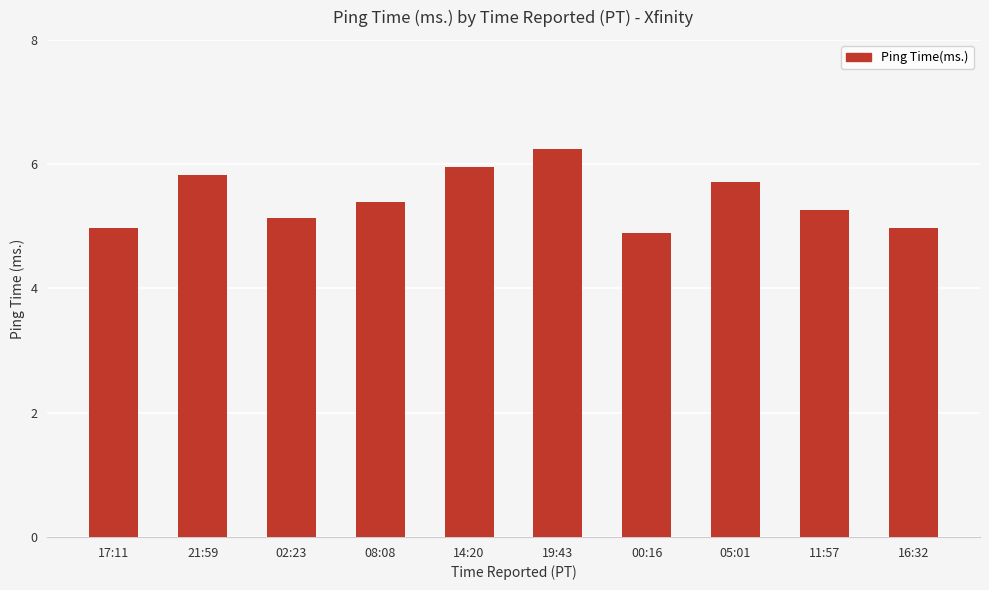

The chart shows a value of 5.4 at 08:08. True or false?

True